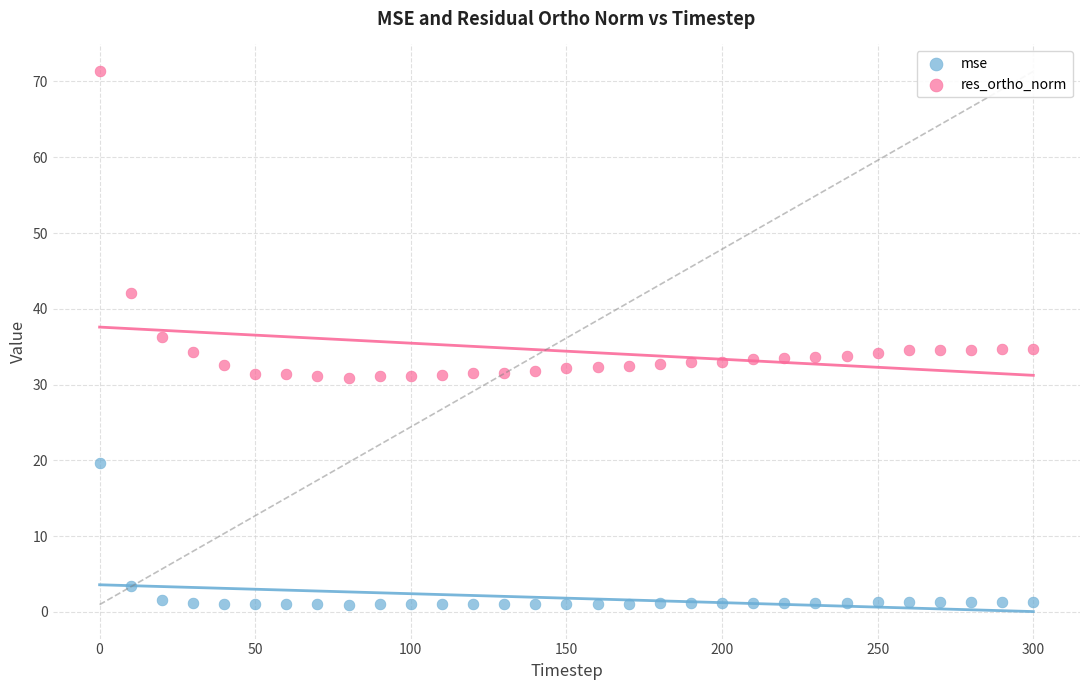

Which series reaches the minimum Y coordinate?

mse